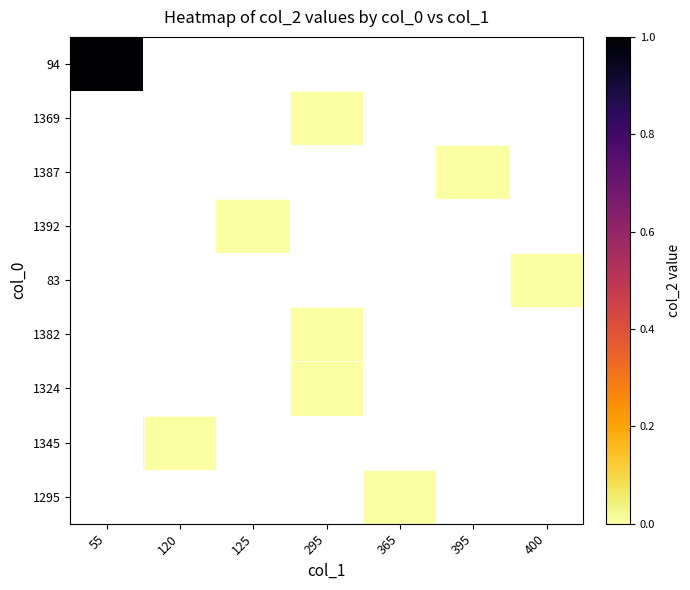

How many distinct data groups are displayed?

9